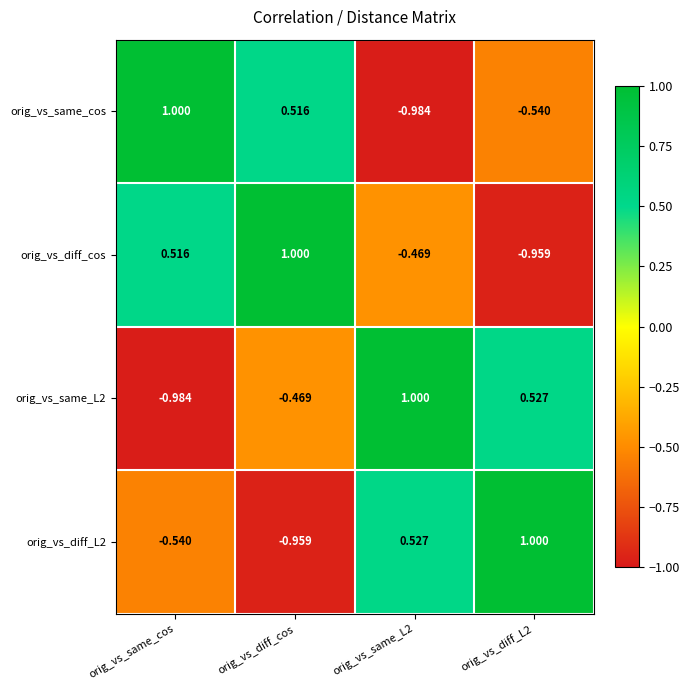

Which category has the highest value in the orig_vs_same_cos series?

orig_vs_same_cos